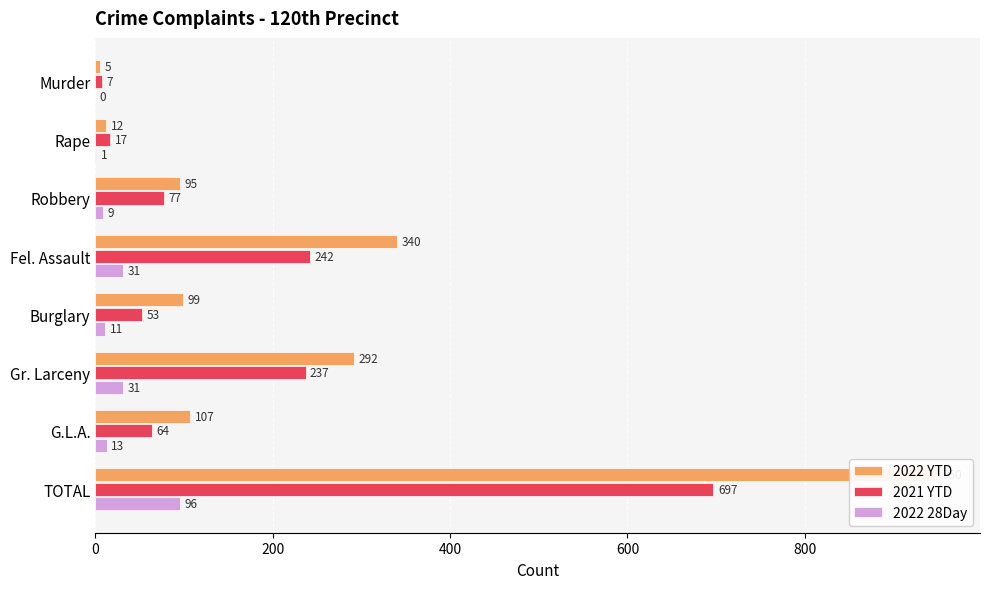

What is the value of the 2022 28Day bar at the 6th from the left?

31